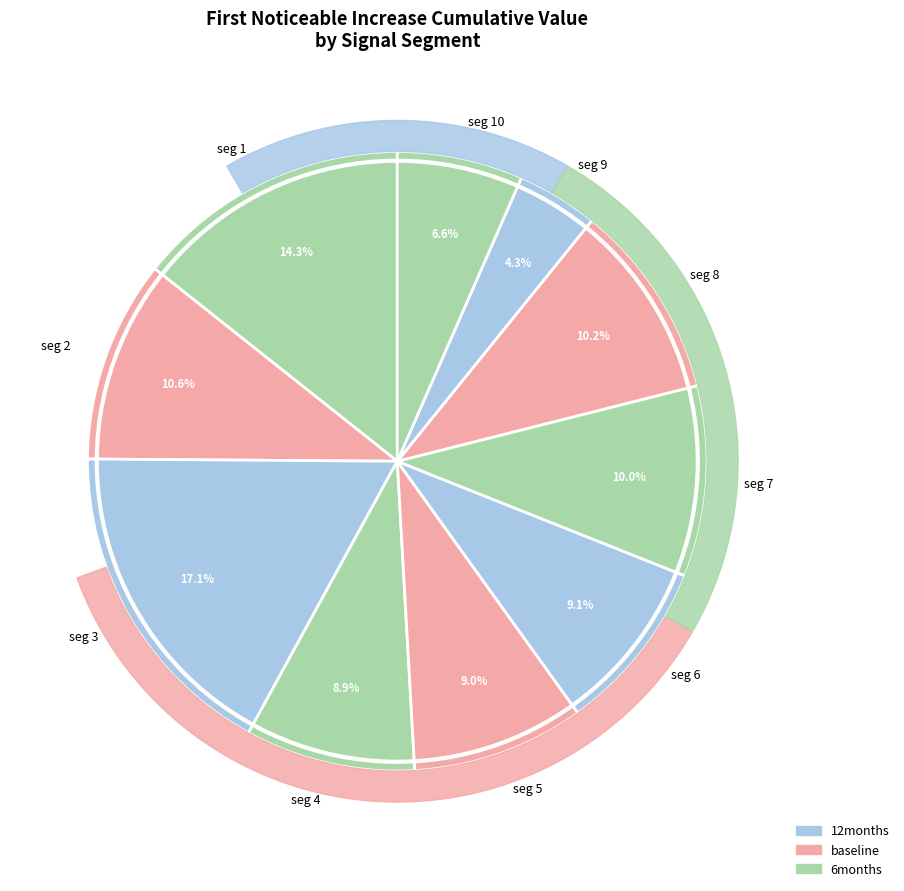

How many segments does this pie chart have?

10